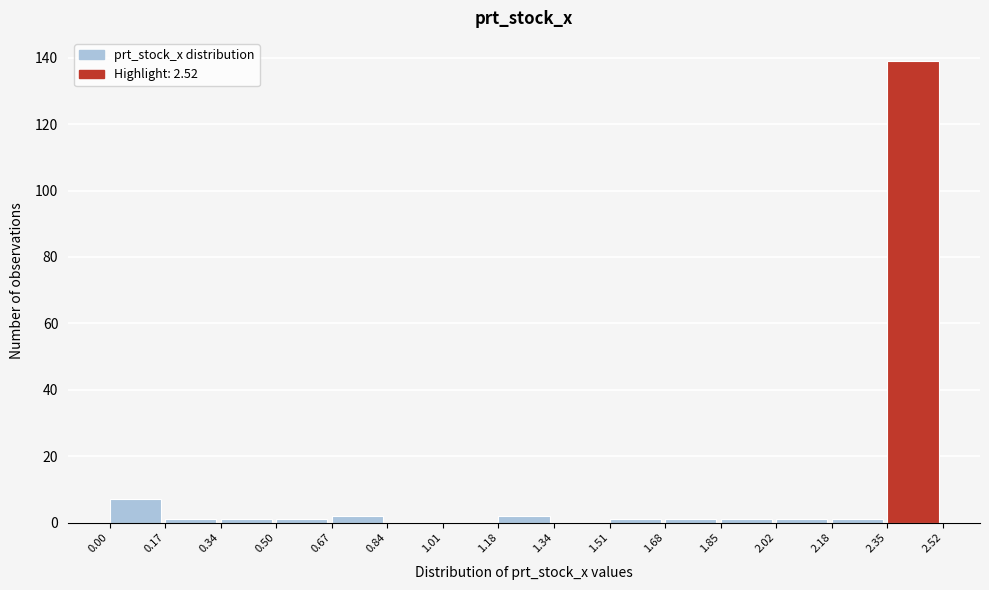

Over which range of the x-axis is the bar tallest?

2.35 to 2.52